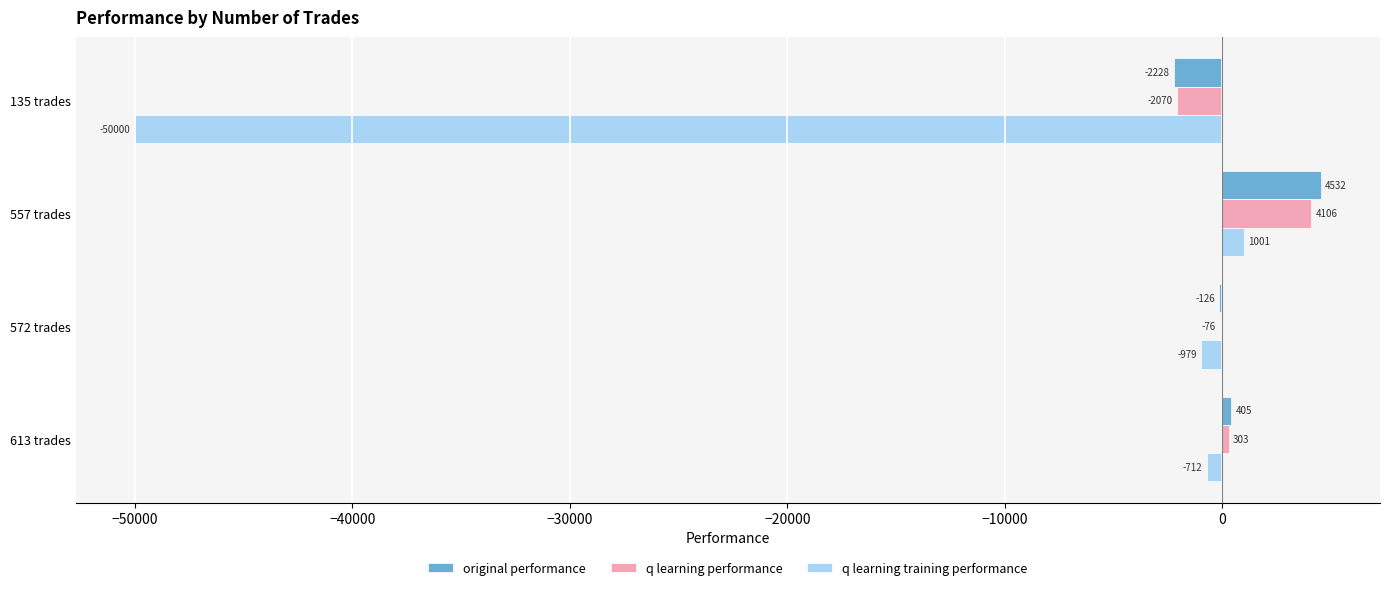

Read the original performance value at 557 trades.

4532.0